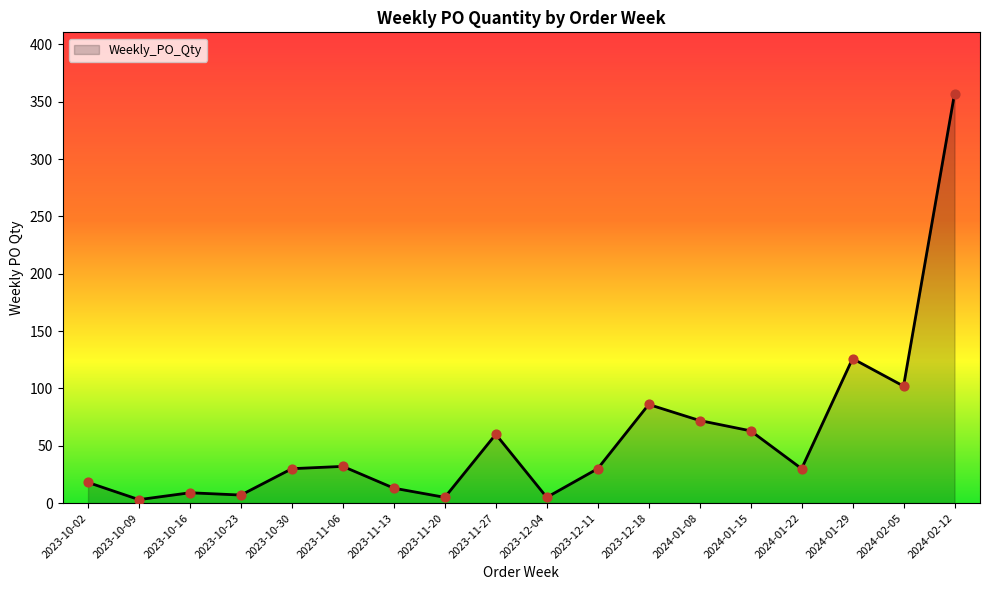

What is the change in value from 2023-11-27 to 2024-02-05?

+42